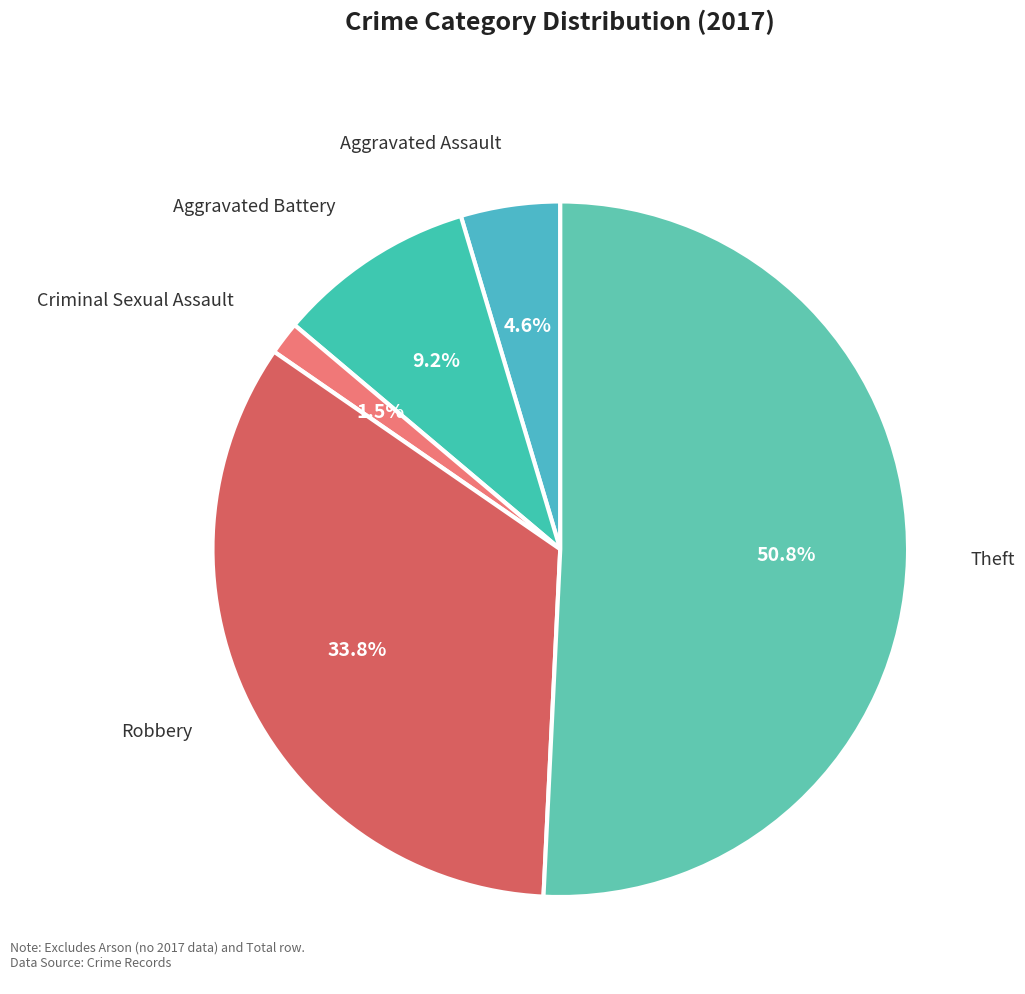

To the nearest percent, what percentage of the pie is Theft?

51%